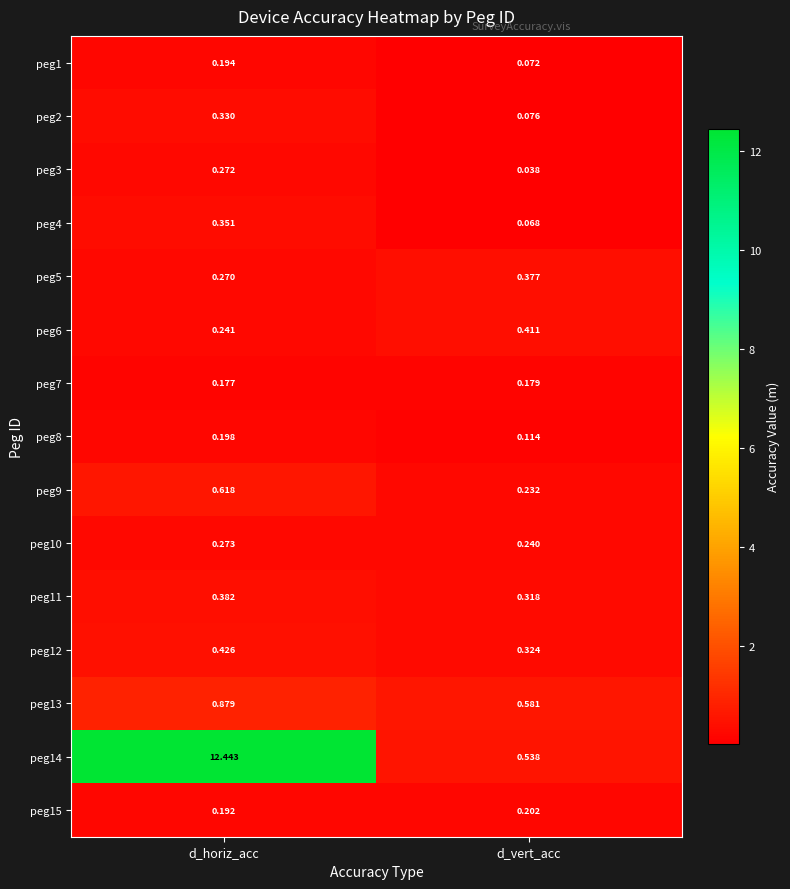

Which series has the widest spread of values?

peg14